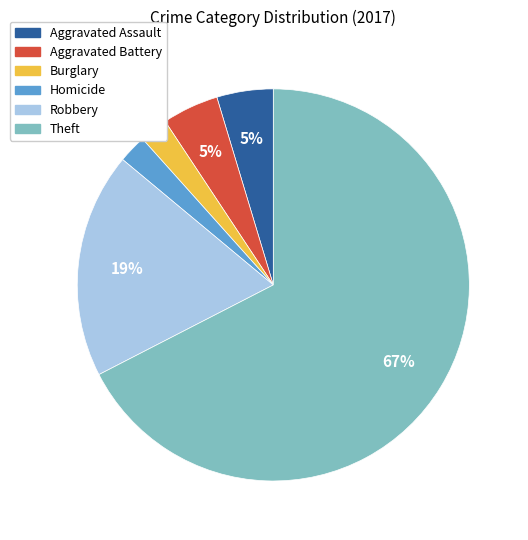

Is it true that Aggravated Assault is 16% of the pie?

False